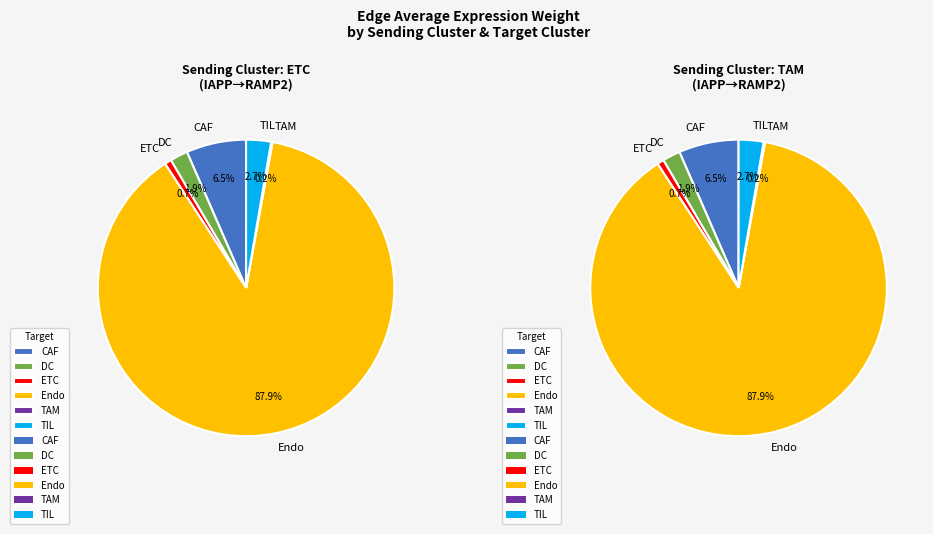

Is TAM->CAF the majority of the pie?

No